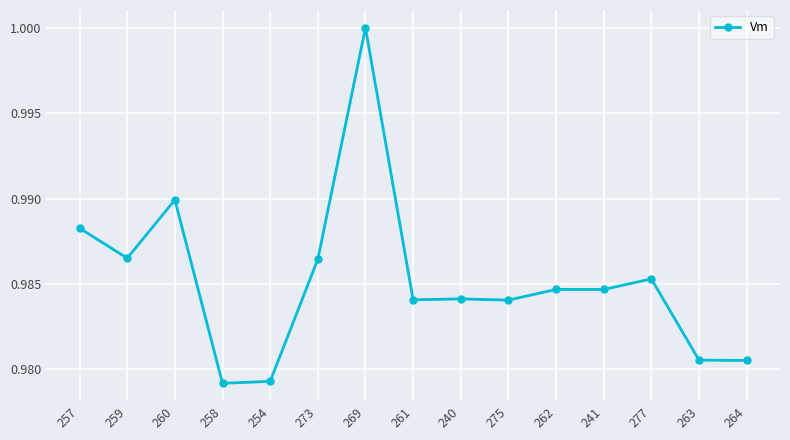

What is the sum of the values at 277 and 240?

2.0